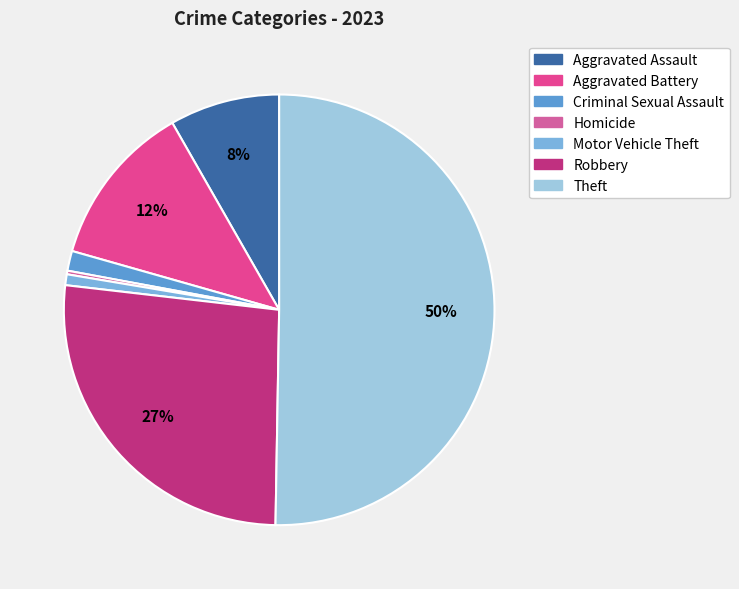

Which slice is the largest?

Theft